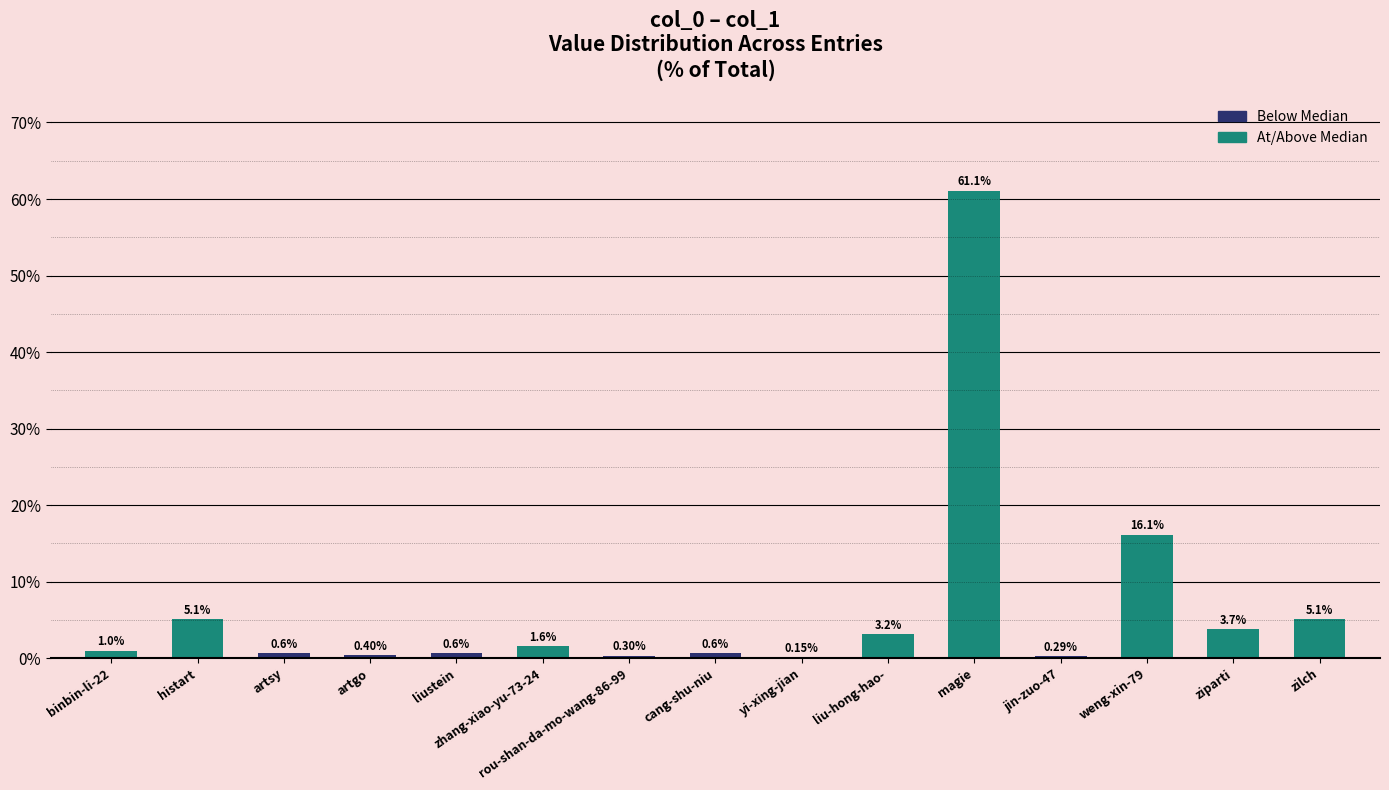

Which category has the highest value across all series?

magie